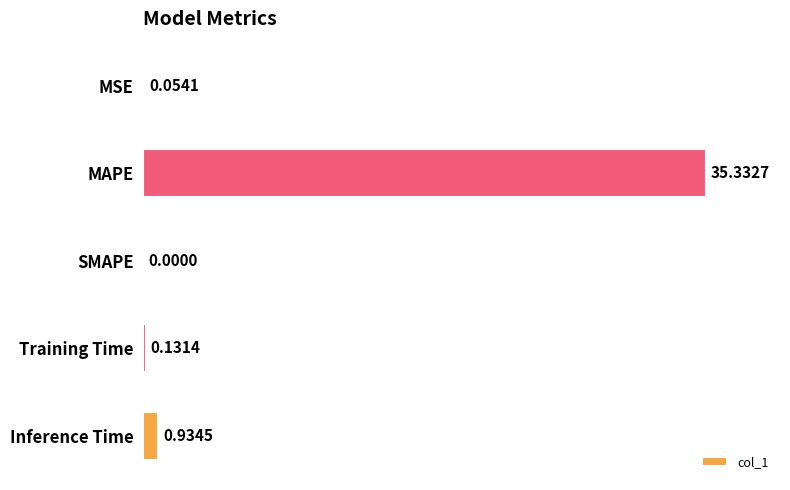

Which category has the highest value across all series?

MAPE